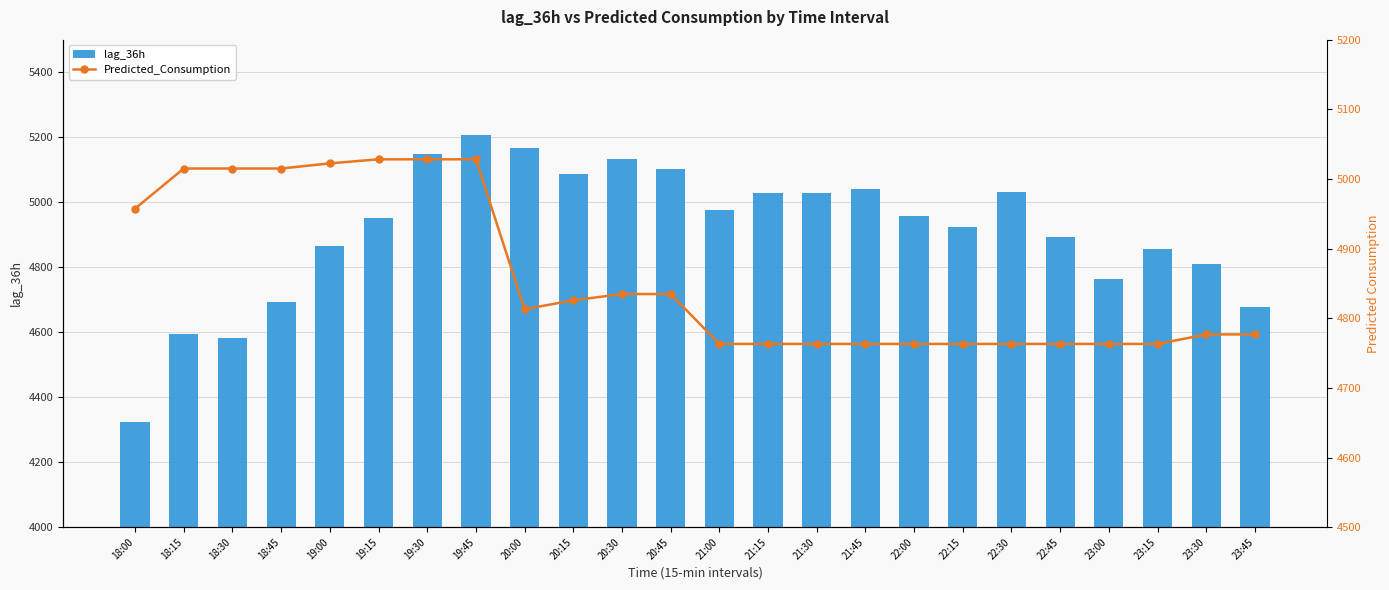

Is it true that lag_36h equals 6287.9 at 18:30?

False